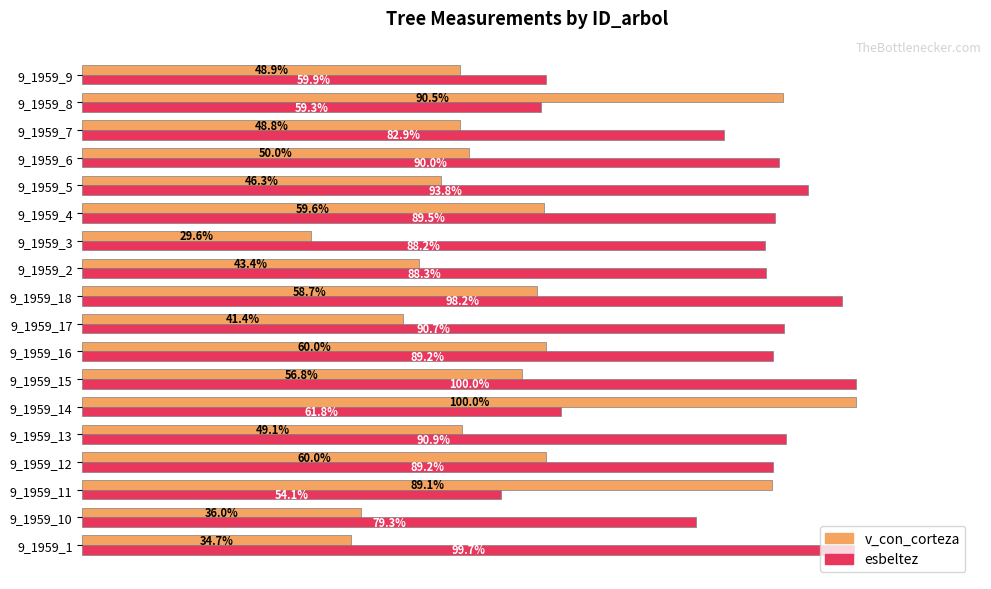

Which category has the lowest value in the esbeltez series?

9_1959_11